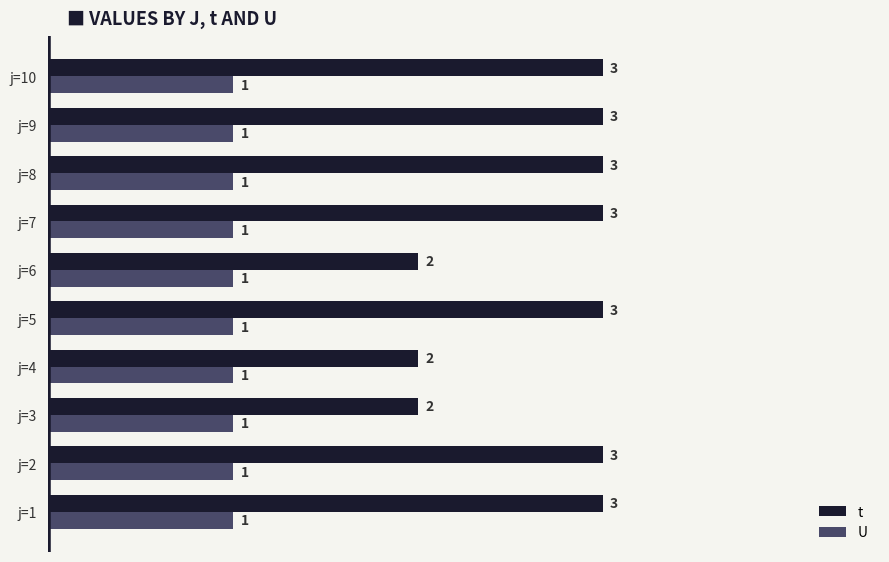

Which series has the largest range (max minus min)?

t